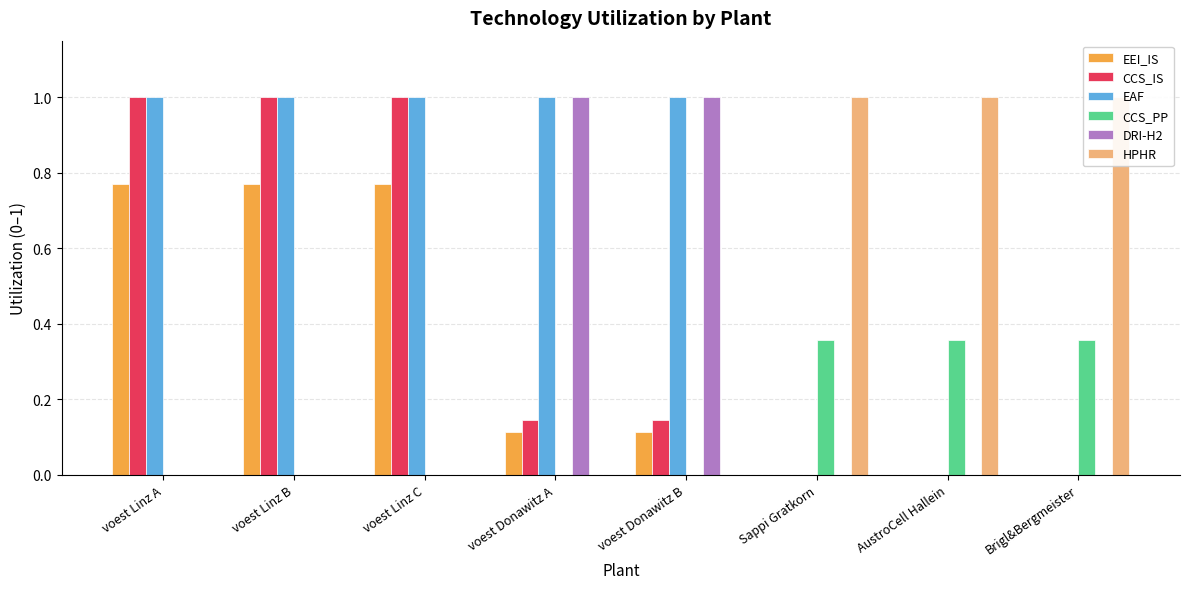

Which label corresponds to the largest value in the chart?

voest Linz A